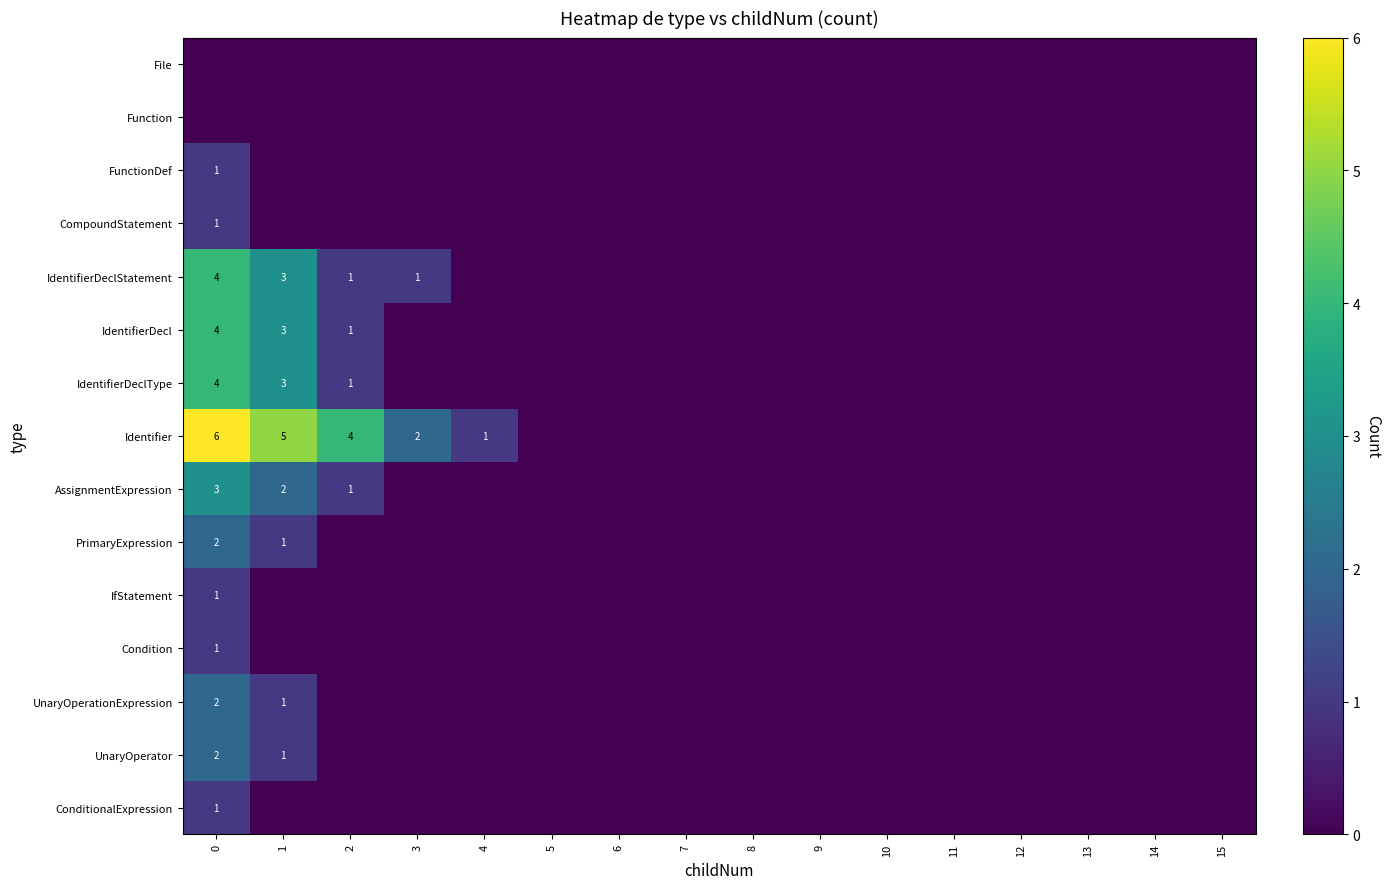

Is it true that AssignmentExpression equals 2 at 1?

True